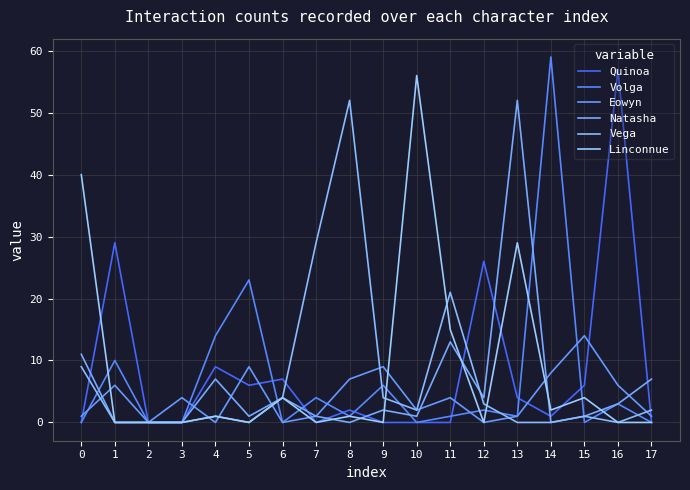

At how many categories does at least one series exceed 23?

9